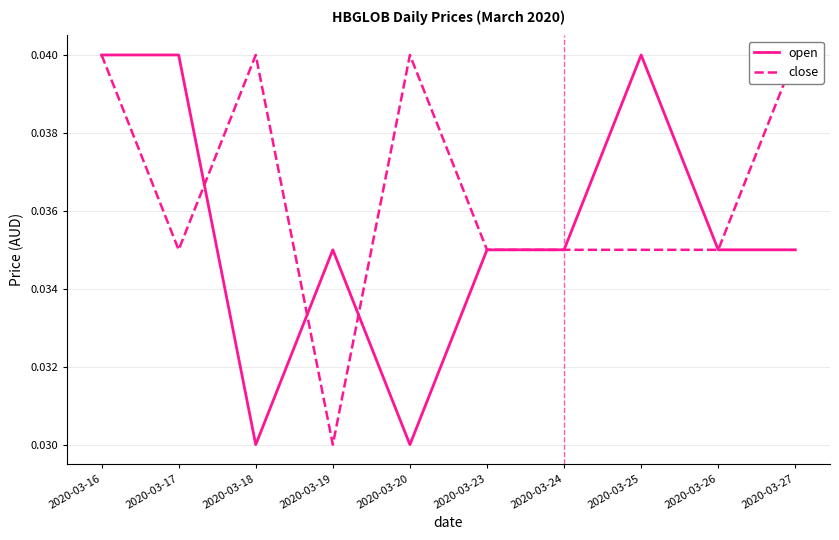

At which label is close closest to 0?

2020-03-19